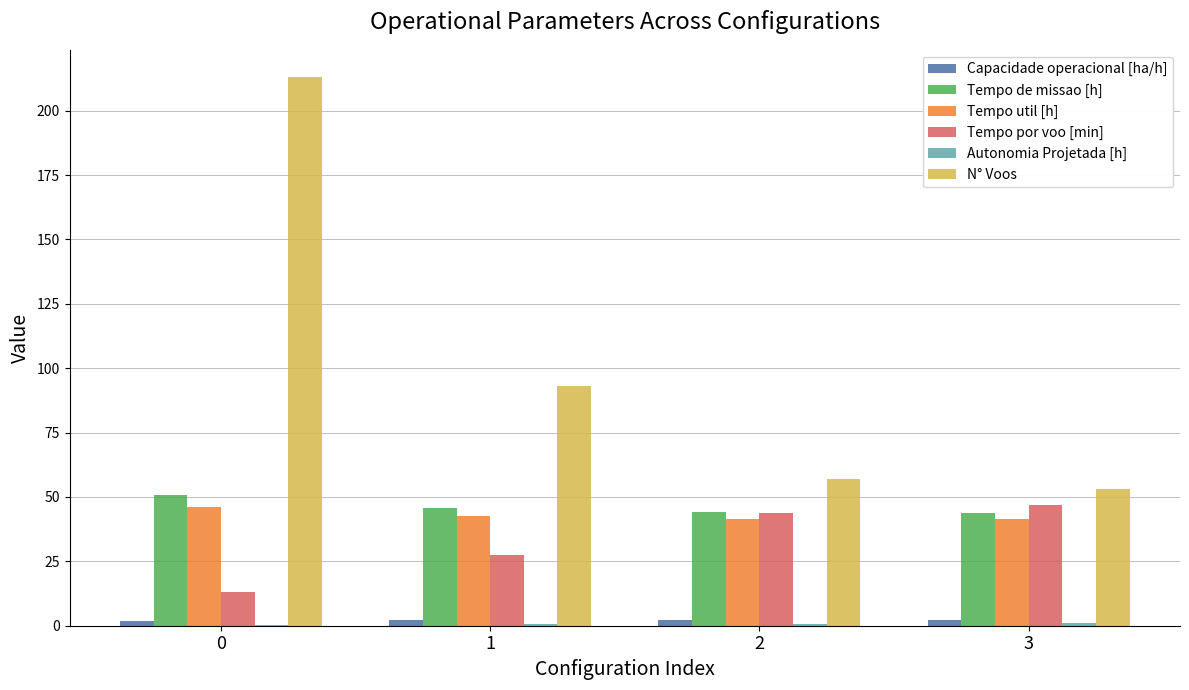

Are the bars horizontal?

No